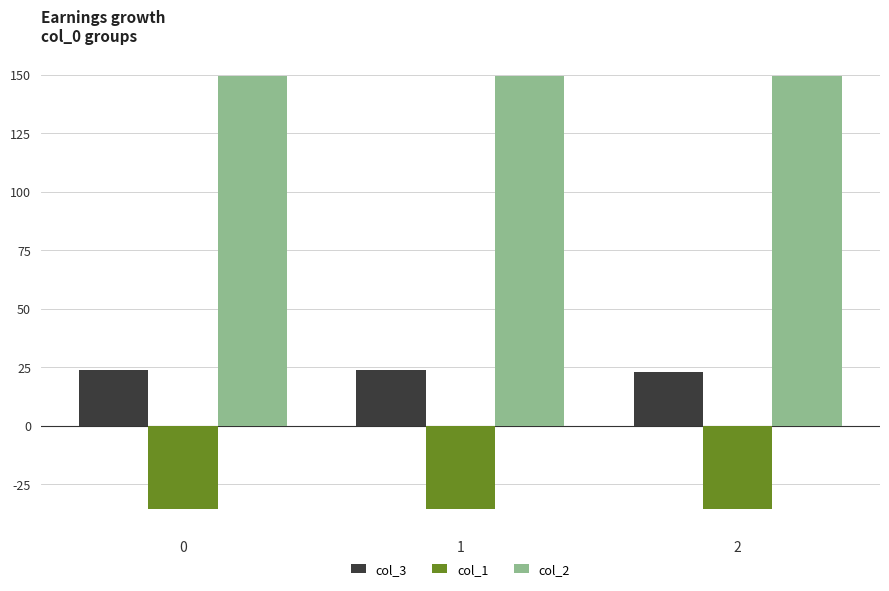

How many bars are there in total?

9